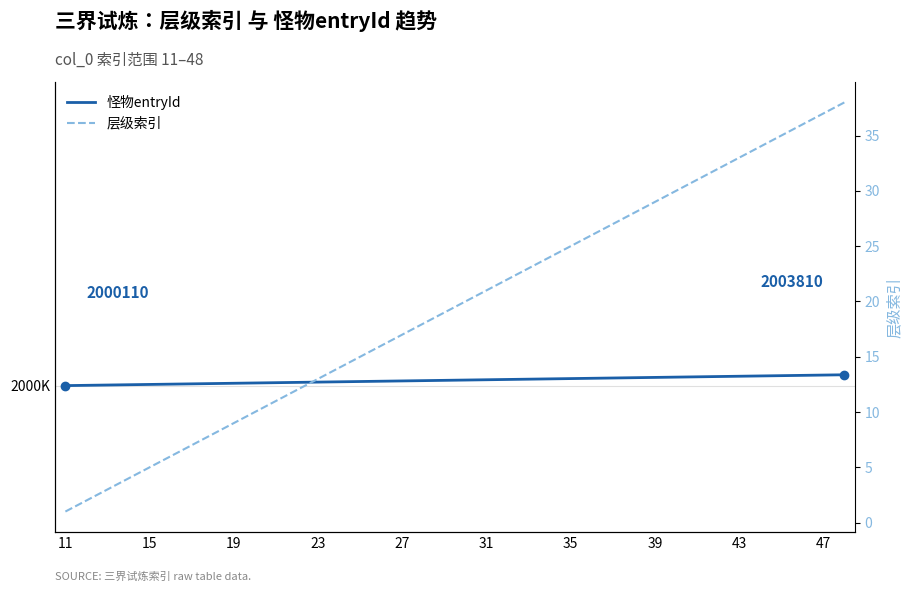

What are all the series names shown in the legend?

怪物entryId, 层级索引